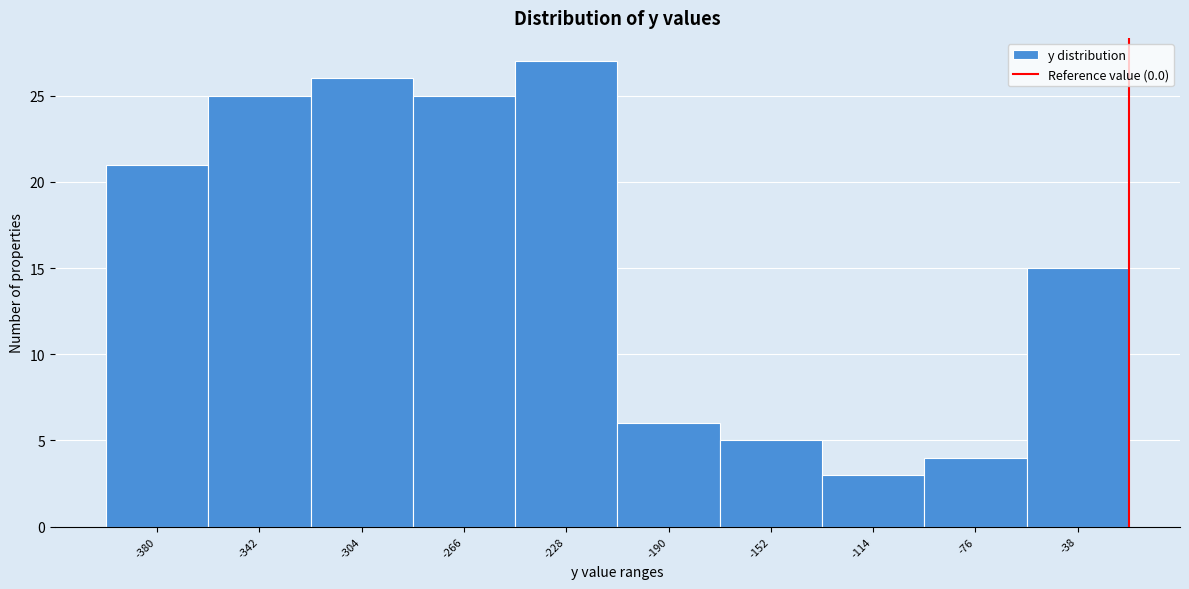

Reading left to right, what are all the values shown in this chart?

-380=21	-342=25	-304=26	-266=25	-228=27	-190=6	-152=5	-114=3	-76=4	-38=15